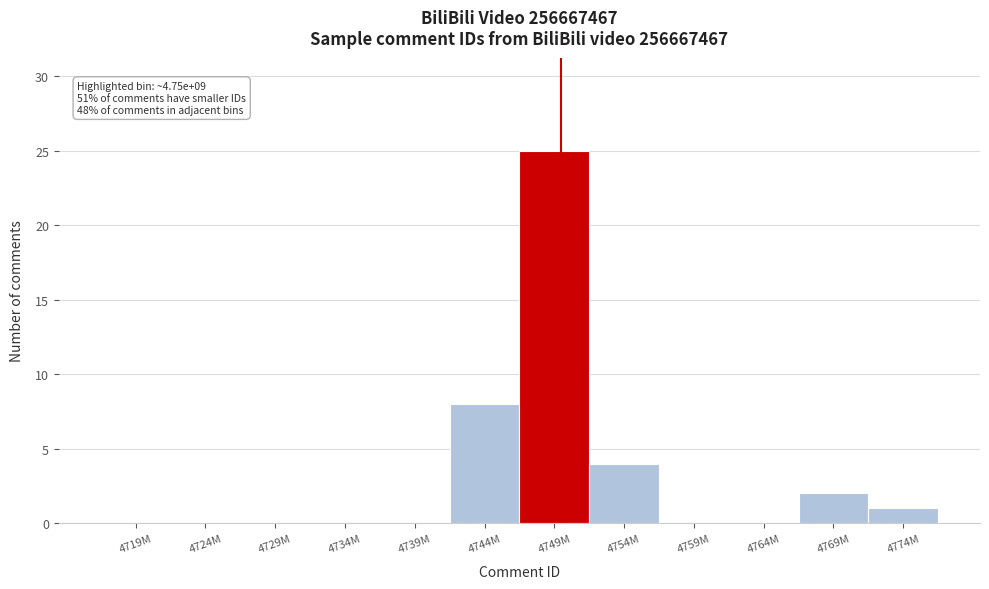

Reading left to right, list all the values displayed in this chart.

4719M=0	4724M=0	4729M=0	4734M=0	4739M=0	4744M=8	4749M=25	4754M=4	4759M=0	4764M=0	4769M=2	4774M=1